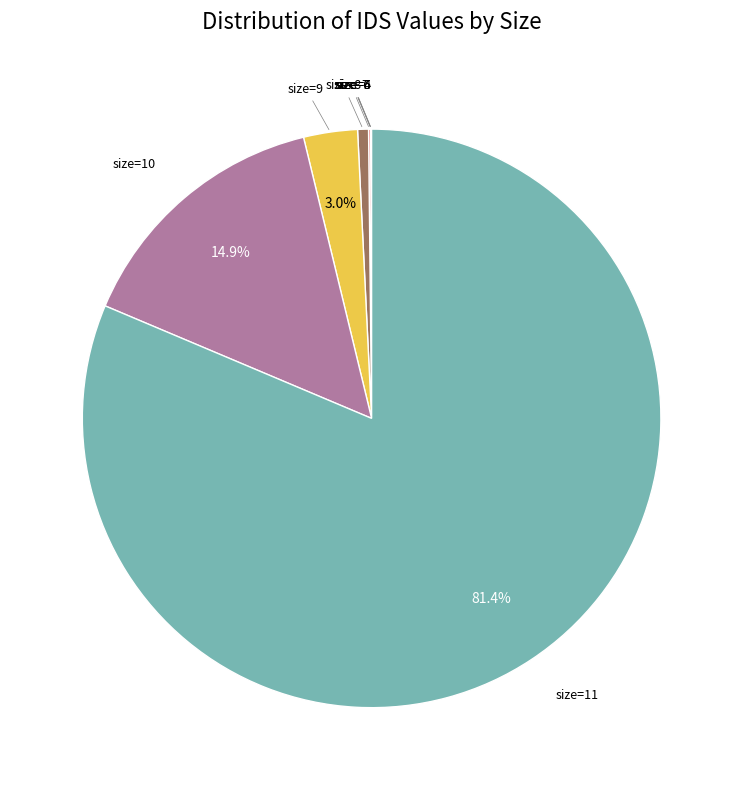

Does any single category account for the majority?

Yes